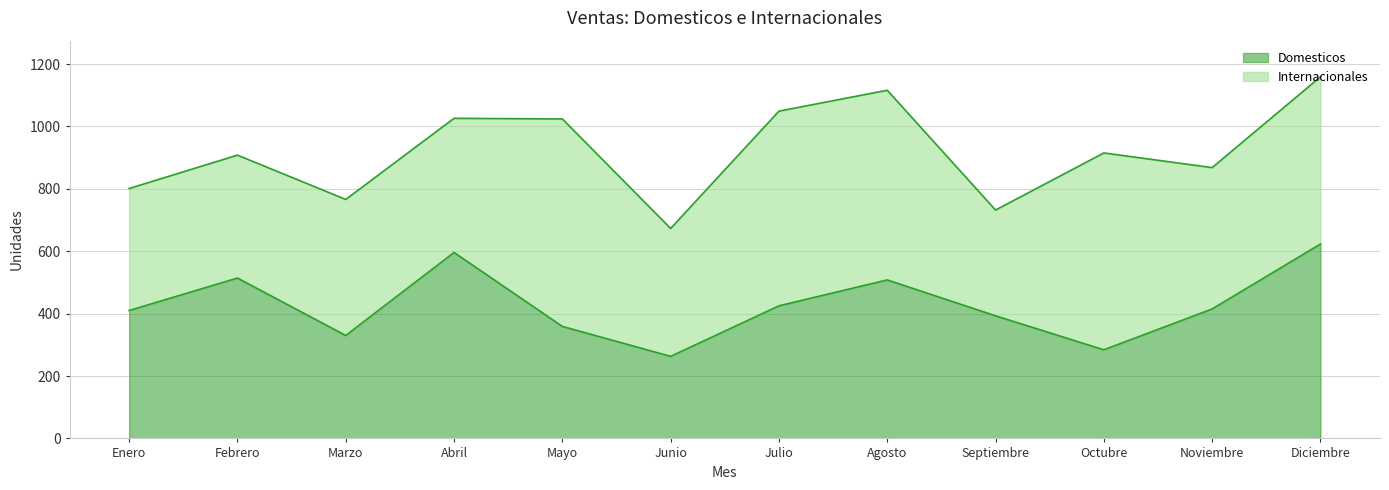

What is the difference between the maximum and minimum values in the Domesticos series?

360